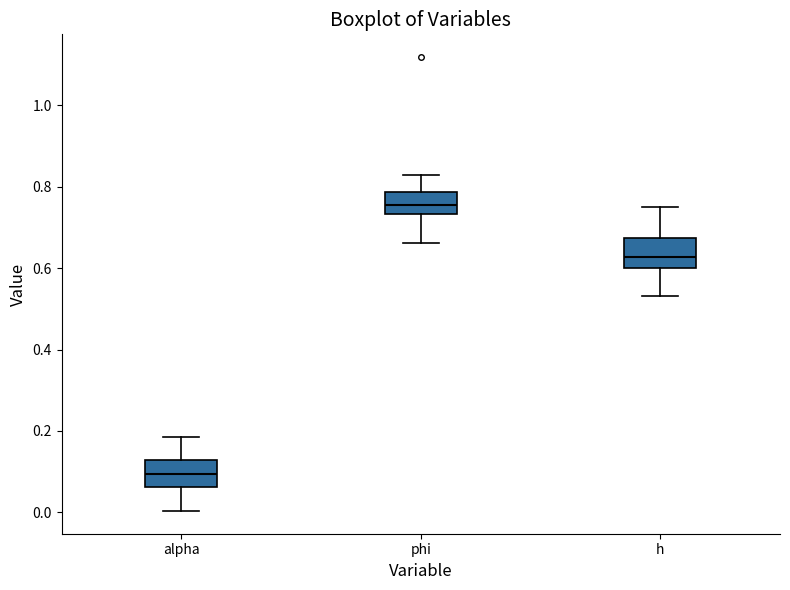

Where does the median line of the box for alpha sit on the y-axis? The values are not printed on the chart, so give them approximately, as read against the axis.

0.10